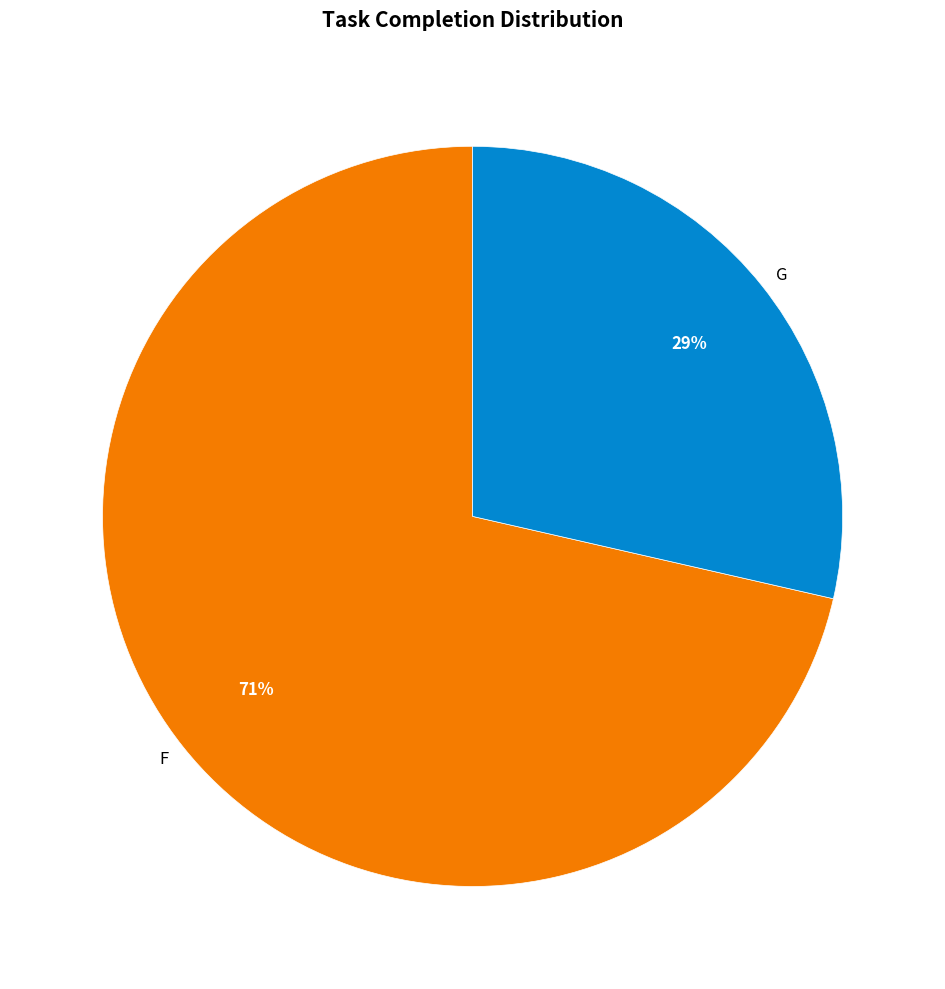

True or false: G accounts for 29% of the total.

True